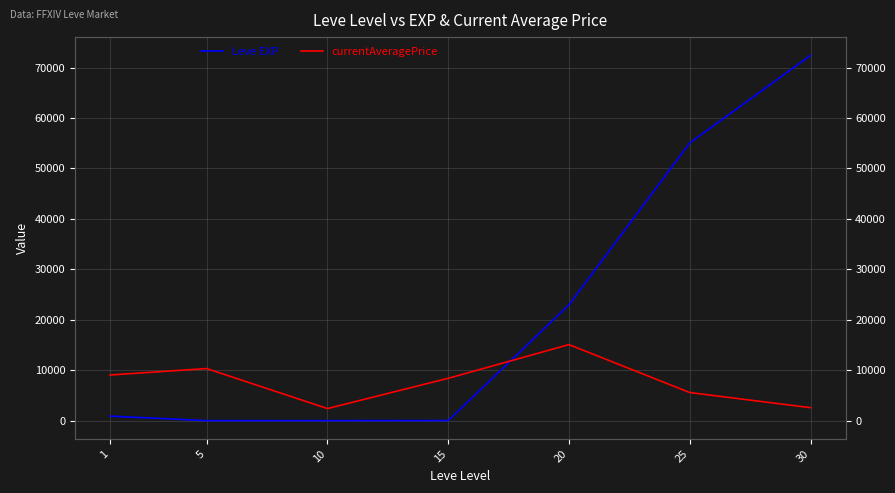

Rank the series by their average value, from lowest to highest.

currentAveragePrice, Leve EXP